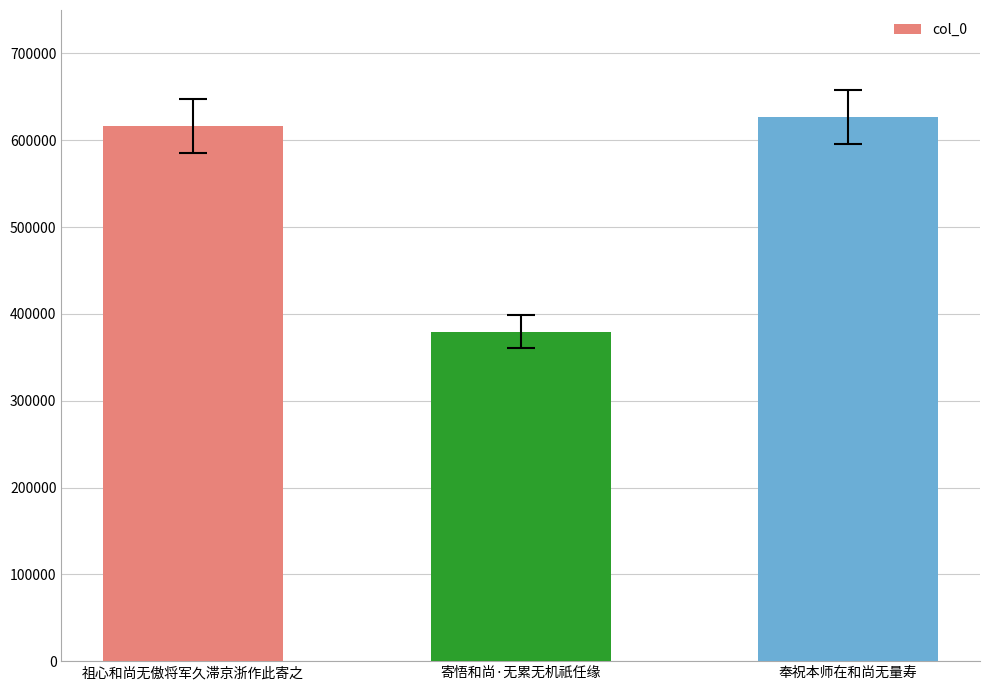

How many data points are less than 616535?

1